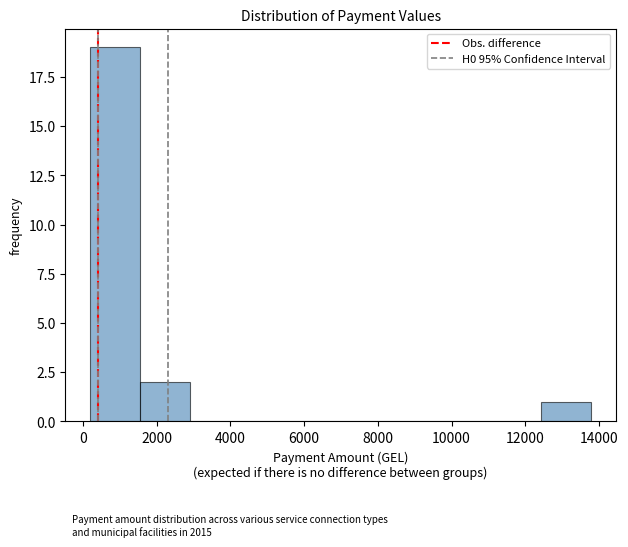

Reading left to right, list every bar in this chart as the range it spans on the x-axis followed by its height. Neither the bar edges nor the heights are printed on the chart, so give them approximately, as read against the axes.

200 to 1600: 19
1600 to 3000: 2
3000 to 4200: 0
4200 to 5600: 0
5600 to 7000: 0
7000 to 8400: 0
8400 to 9800: 0
9800 to 11000: 0
11000 to 12400: 0
12400 to 13800: 1